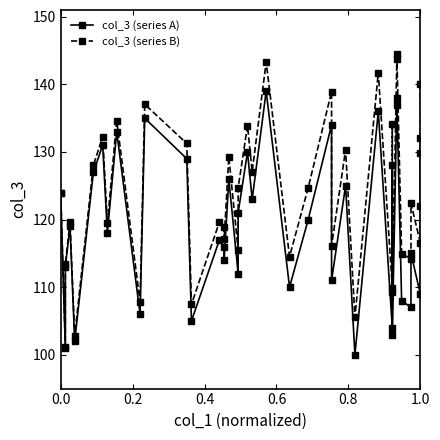

How many interior local peaks does the col_3 (series B) series have?

14